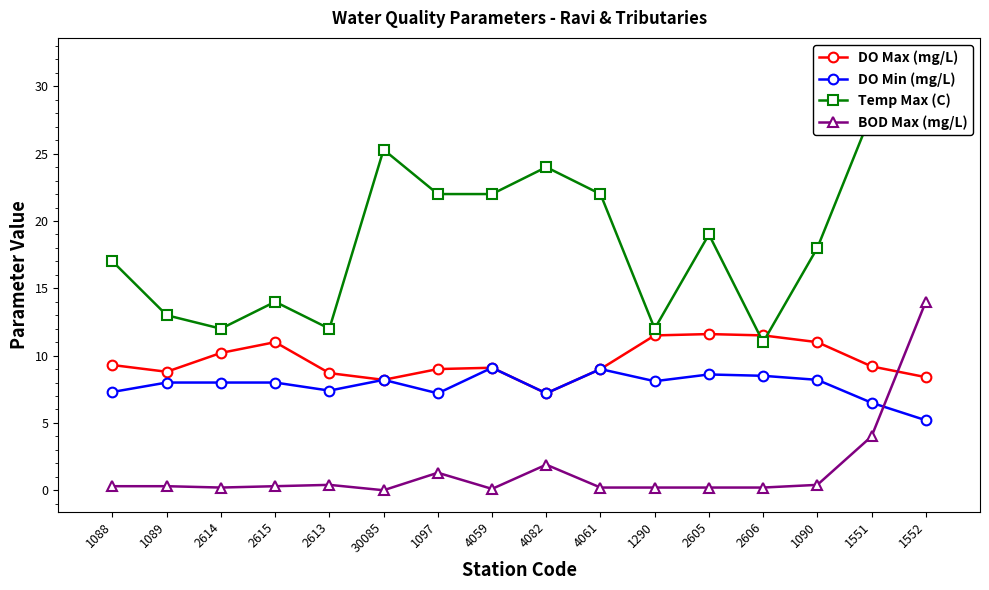

Which series has the largest range (max minus min)?

Temp Max (C)